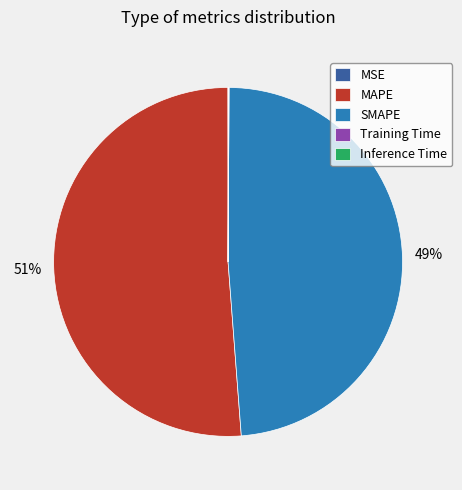

Is there a majority slice in this chart?

Yes